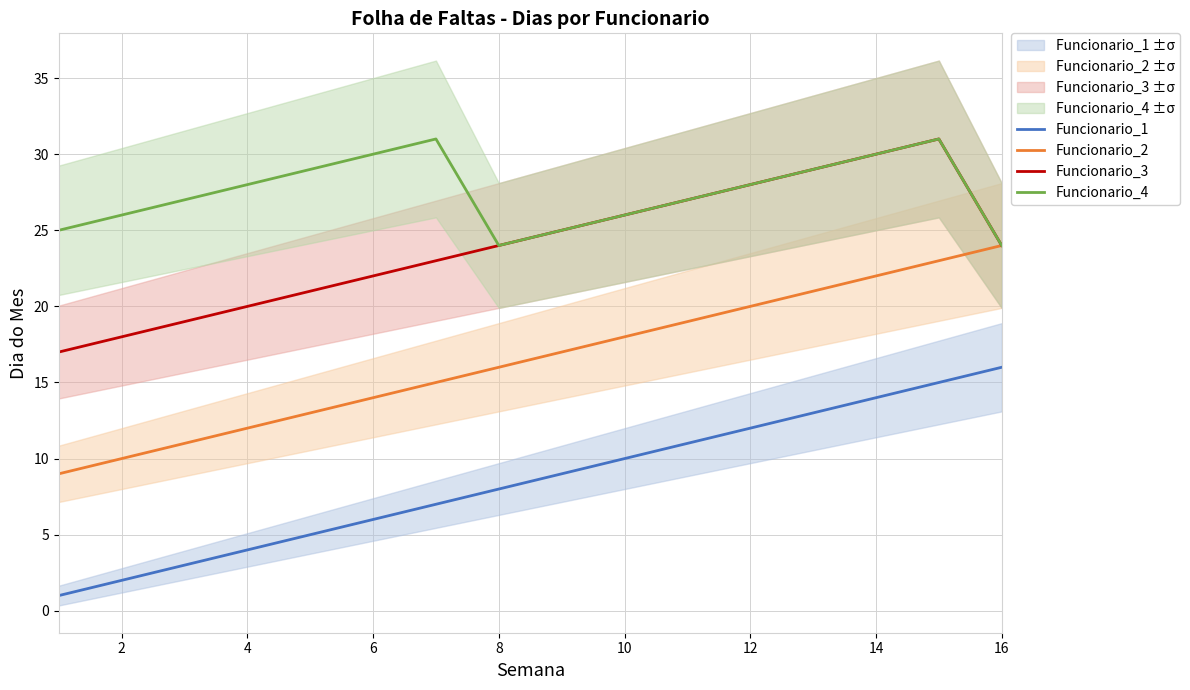

The value of Funcionario_4 at 14 is 48. True or false?

False